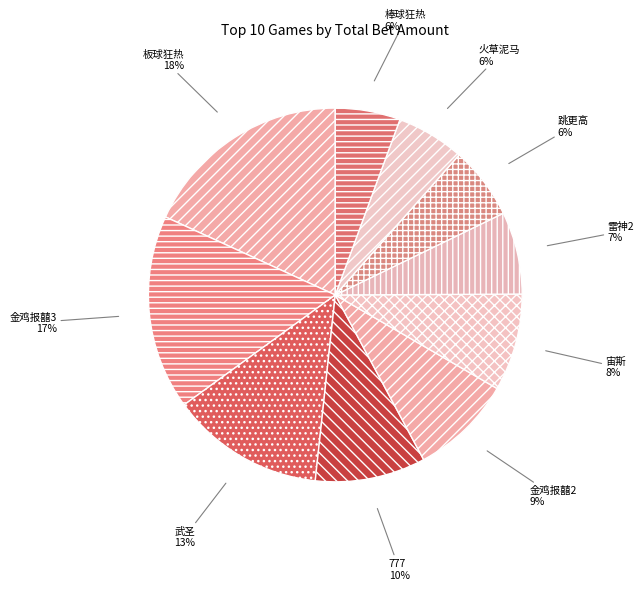

What is the largest slice in the pie chart?

板球狂热